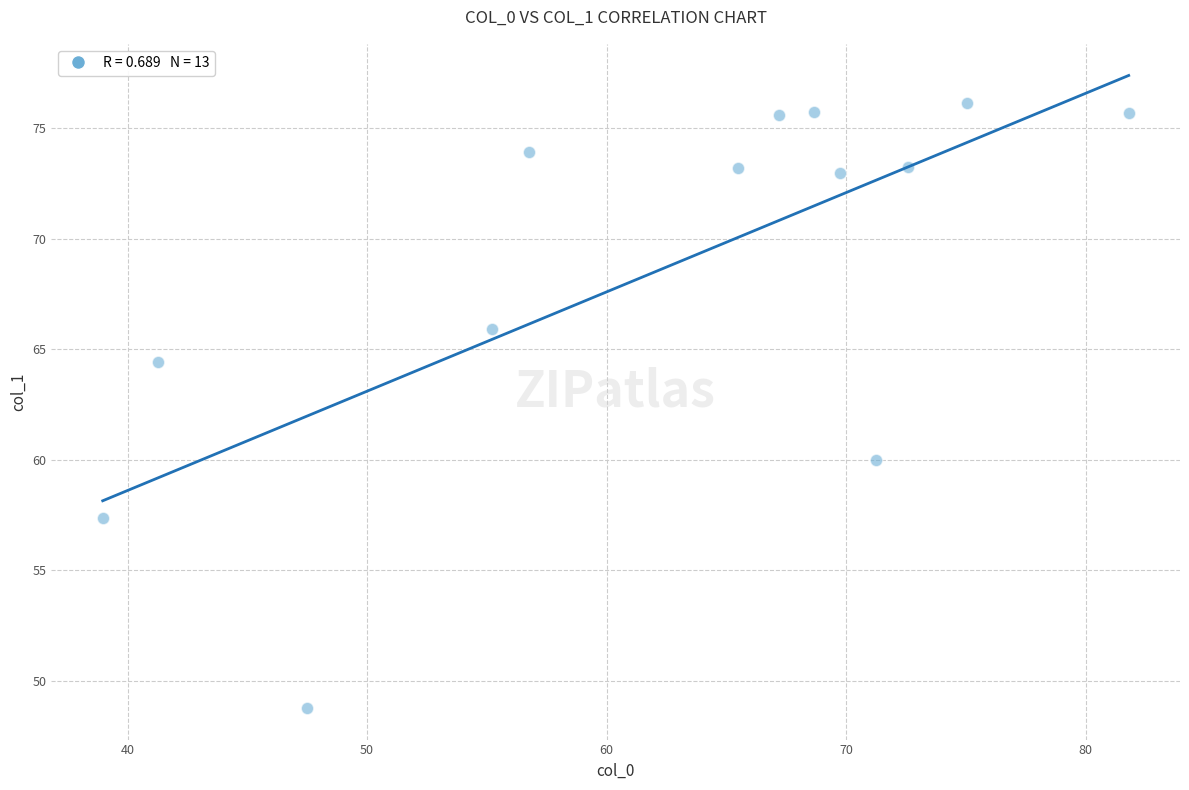

What Y value in the scatter plot is closest to 62?

60.0